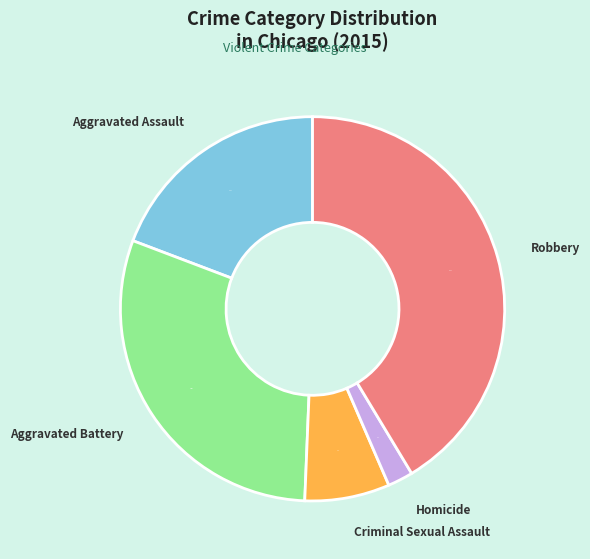

Combined, do Aggravated Battery and Robbery account for over 50%?

Yes